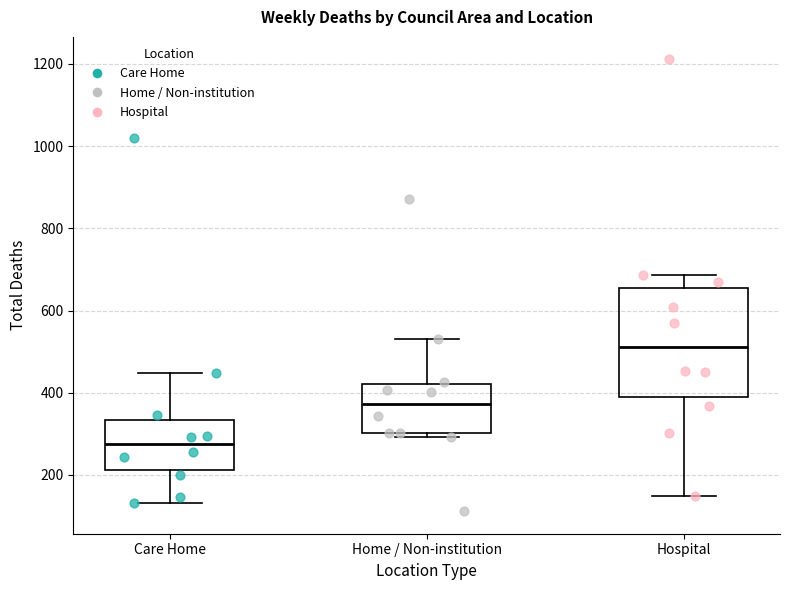

Which box is the tallest, from its lower edge to its upper edge?

Hospital